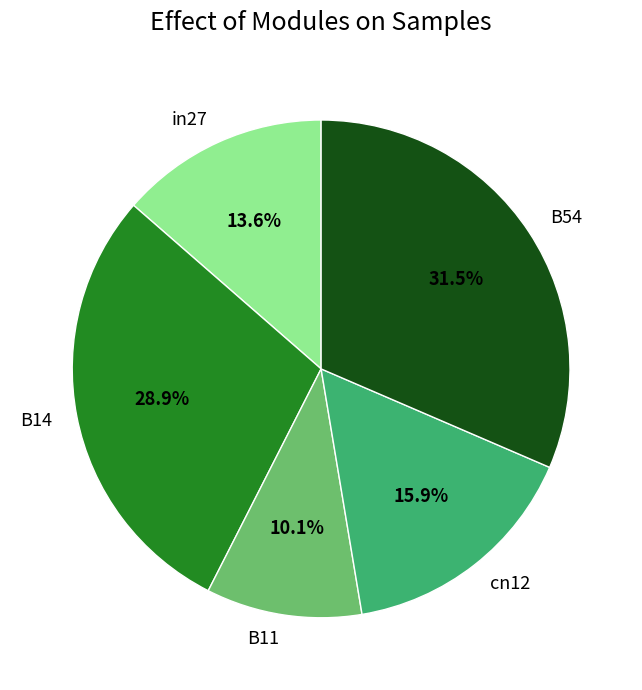

How much of the chart is everything except B11?

89.9%